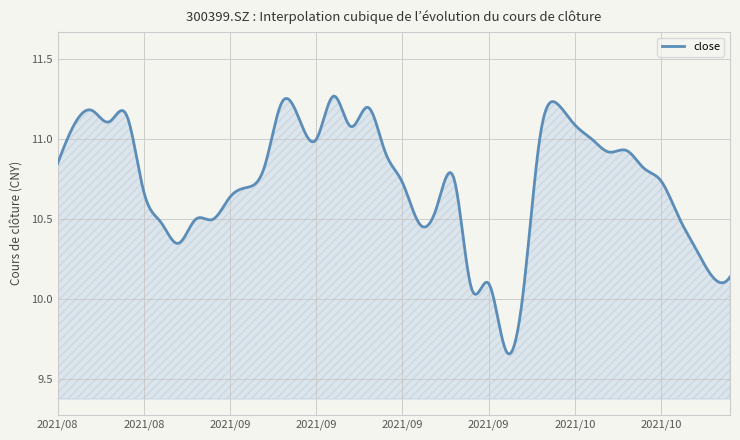

What is the difference between the maximum and minimum values?

1.6